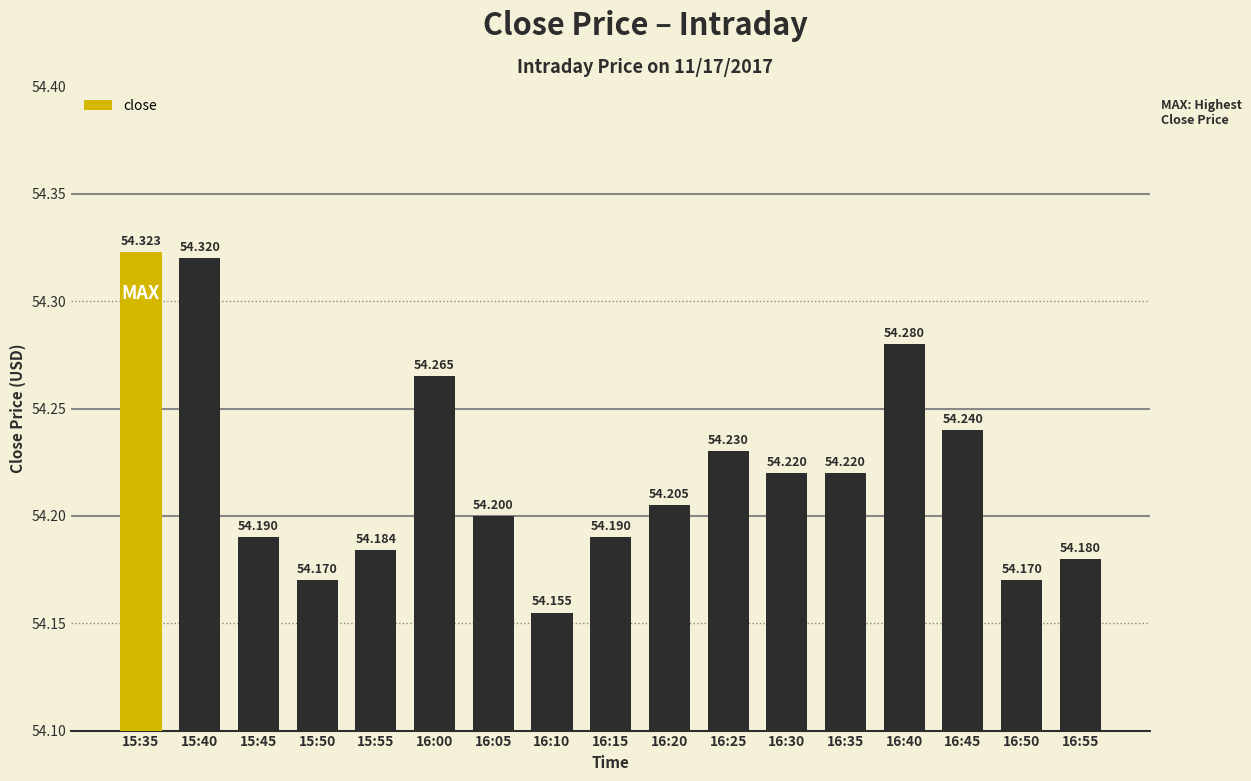

The chart shows a value of 54.2 at 16:15. True or false?

True